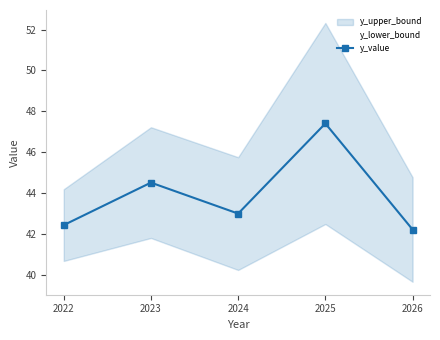

List the labels in order of value, smallest first.

2026, 2022, 2024, 2023, 2025